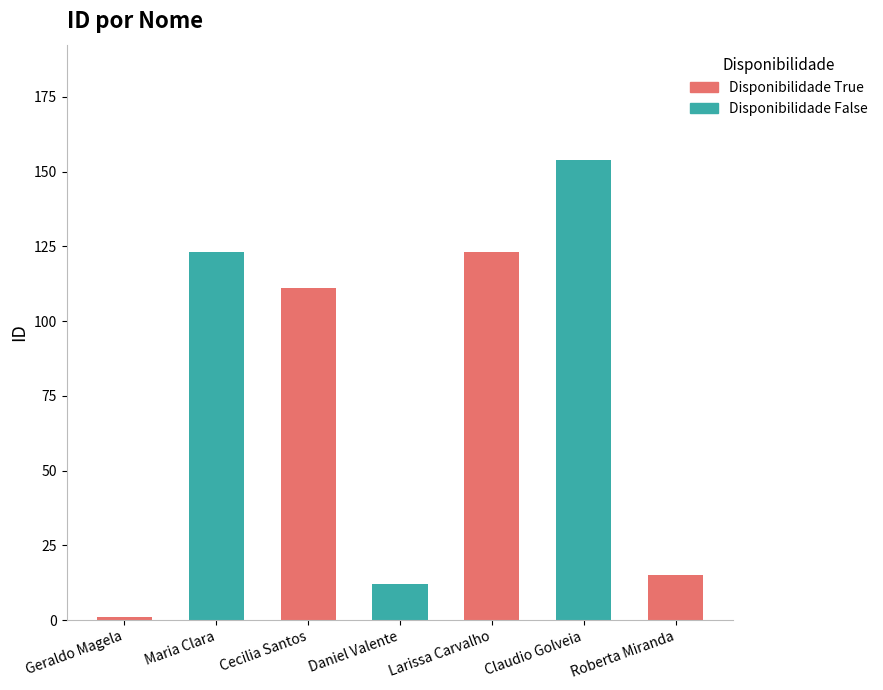

Does the chart contain any negative values?

No